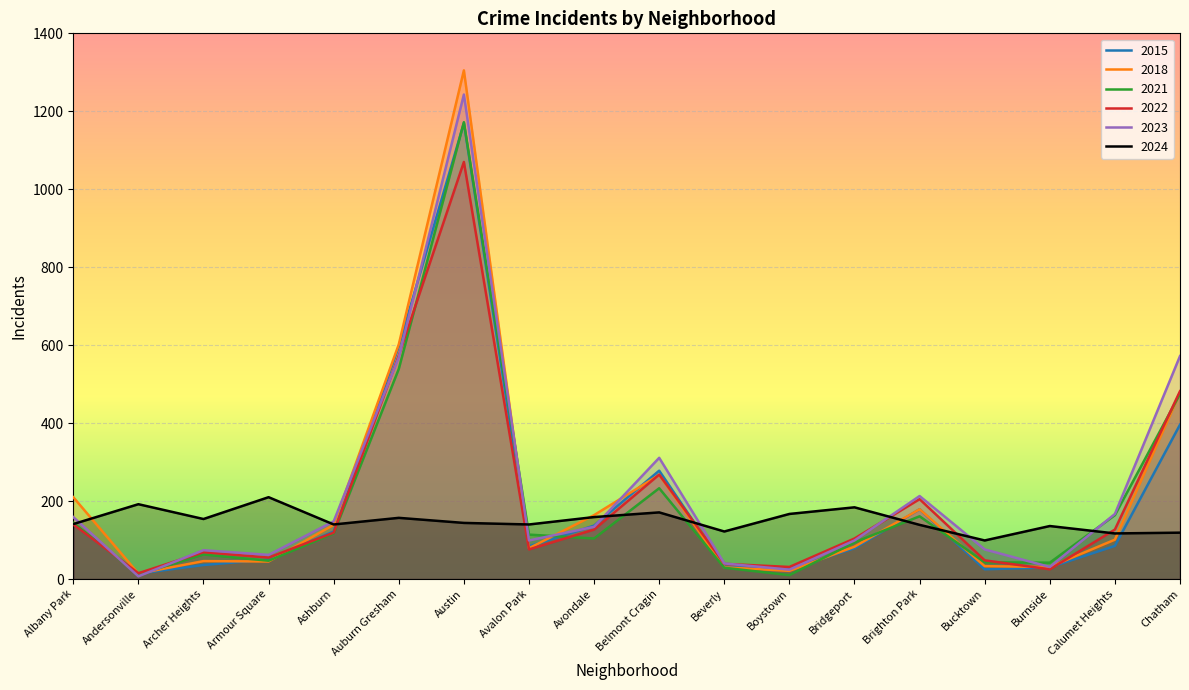

At which label is 2015 closest to 592?

Auburn Gresham